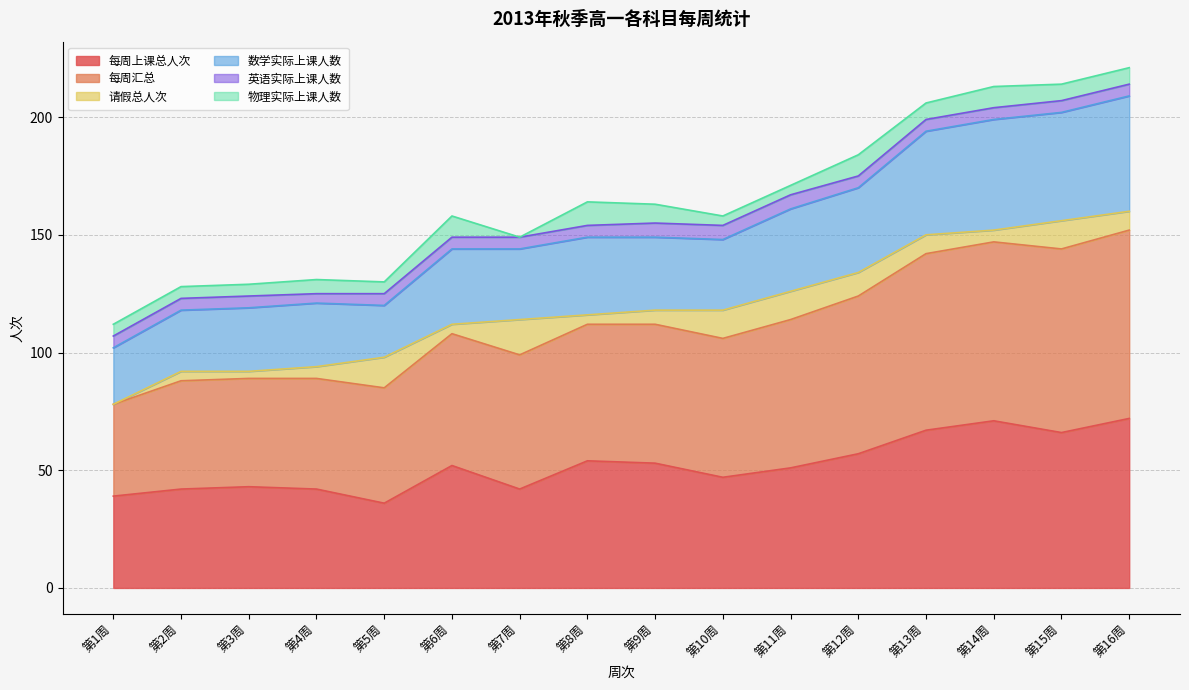

What is the approximate value of 每周上课总人次 at 第9周, to the nearest 10?

50